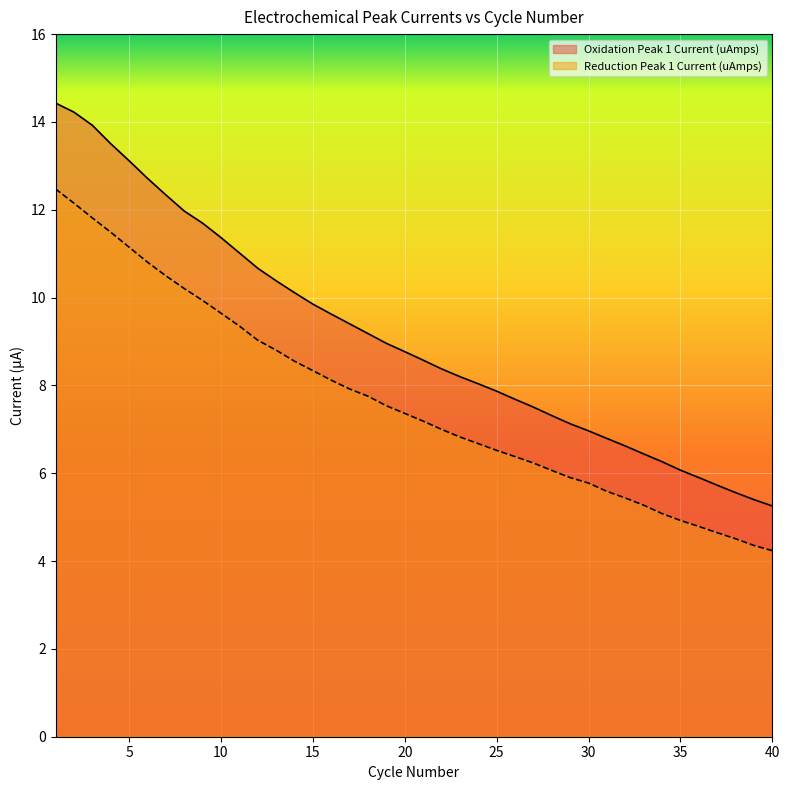

Where is Reduction Peak 1 Current (uAmps) nearest to the value 8?

17